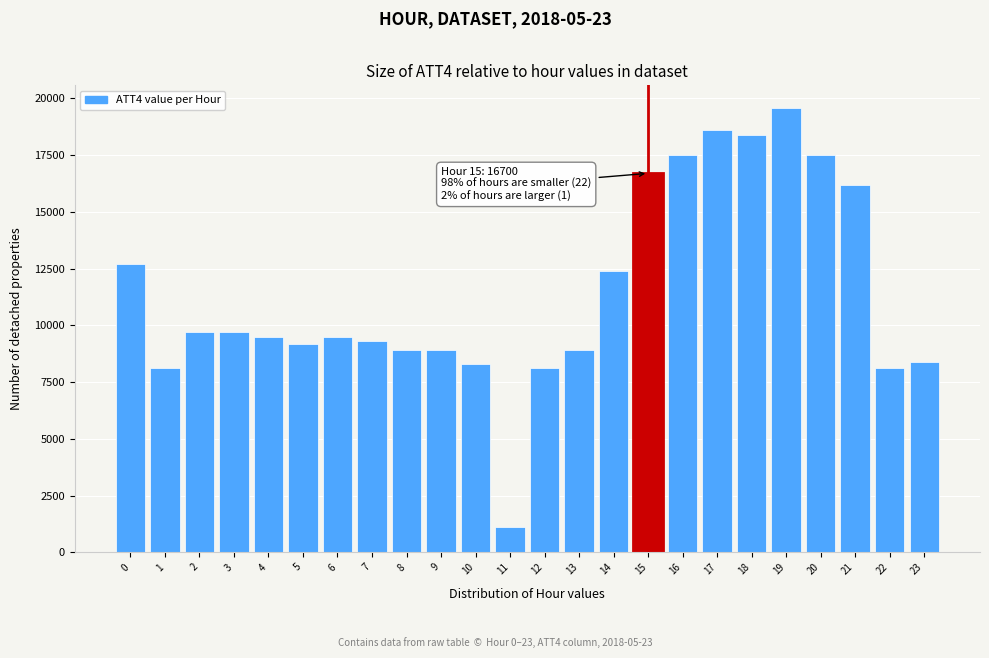

Reading left to right, list all the values displayed in this chart.

0=12700	1=8100	2=9700	3=9700	4=9500	5=9200	6=9500	7=9300	8=8900	9=8900	10=8300	11=1100	12=8100	13=8900	14=12400	15=16700	16=17500	17=18600	18=18400	19=19600	20=17500	21=16200	22=8100	23=8400